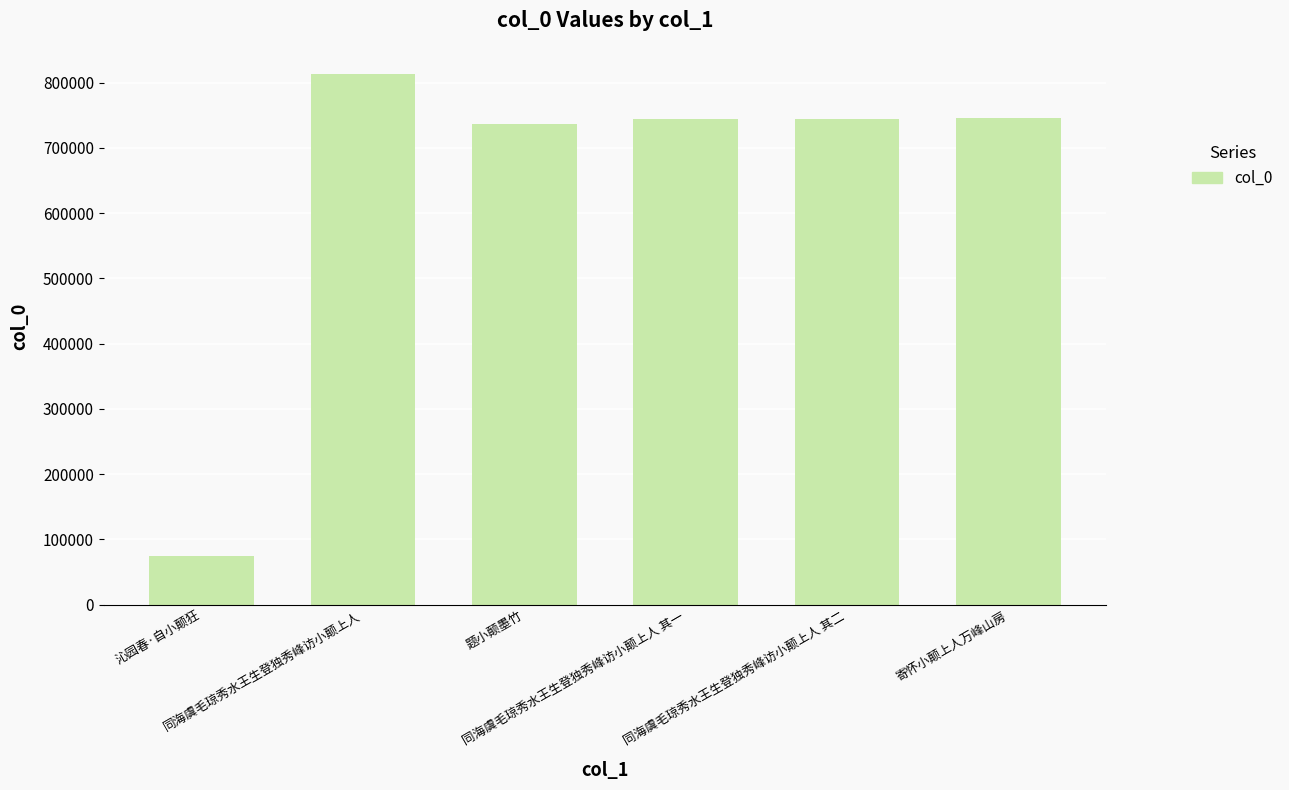

True or false: the data shows 1228752 at 同海虞毛琼秀水王生登独秀峰访小颠上人.

False